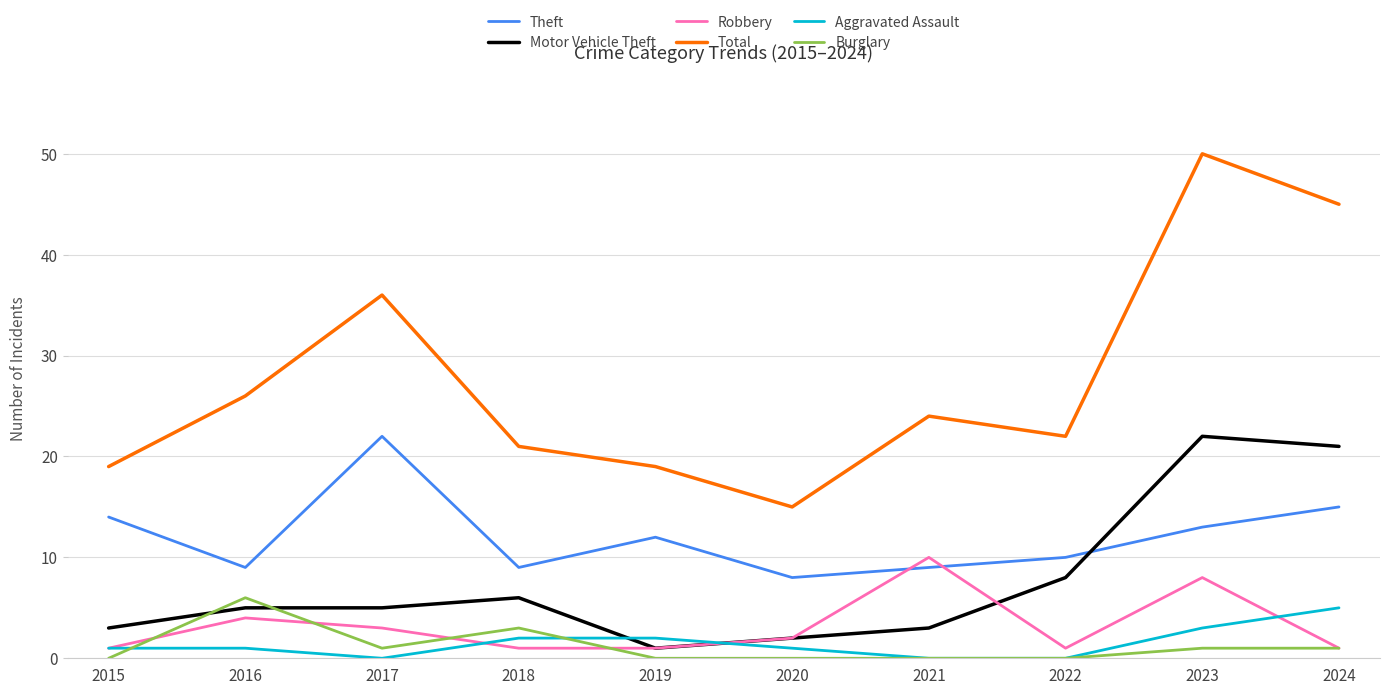

At which category is the sum across all series the highest?

2023